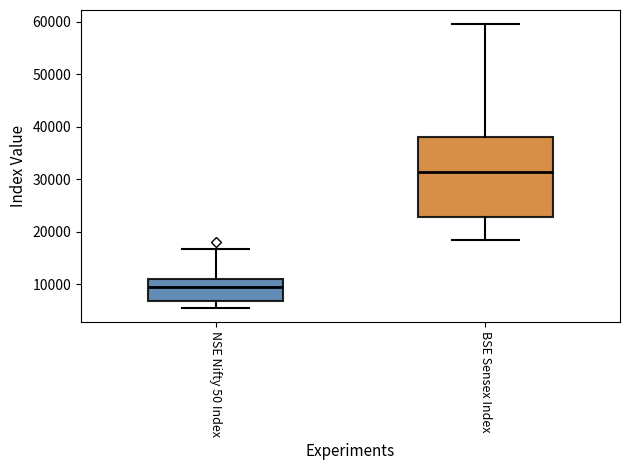

Where does the upper whisker of the box for NSE Nifty 50 Index end on the y-axis? The values are not printed on the chart, so give them approximately, as read against the axis.

17000